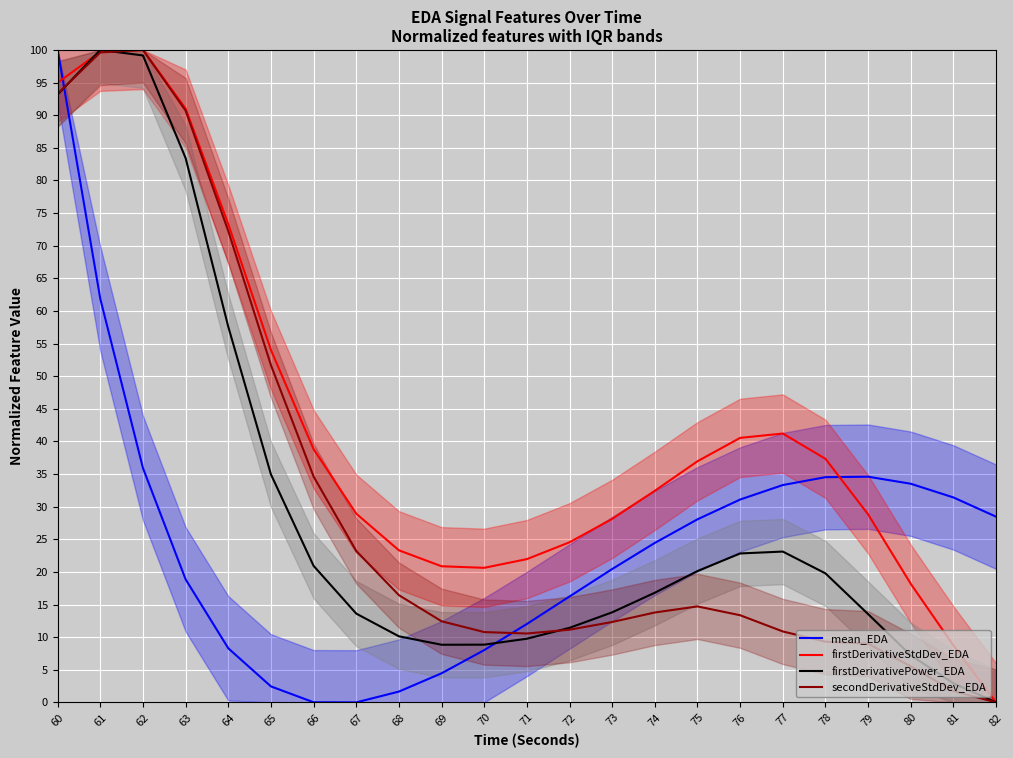

Between 76 and 69, which is larger?

76